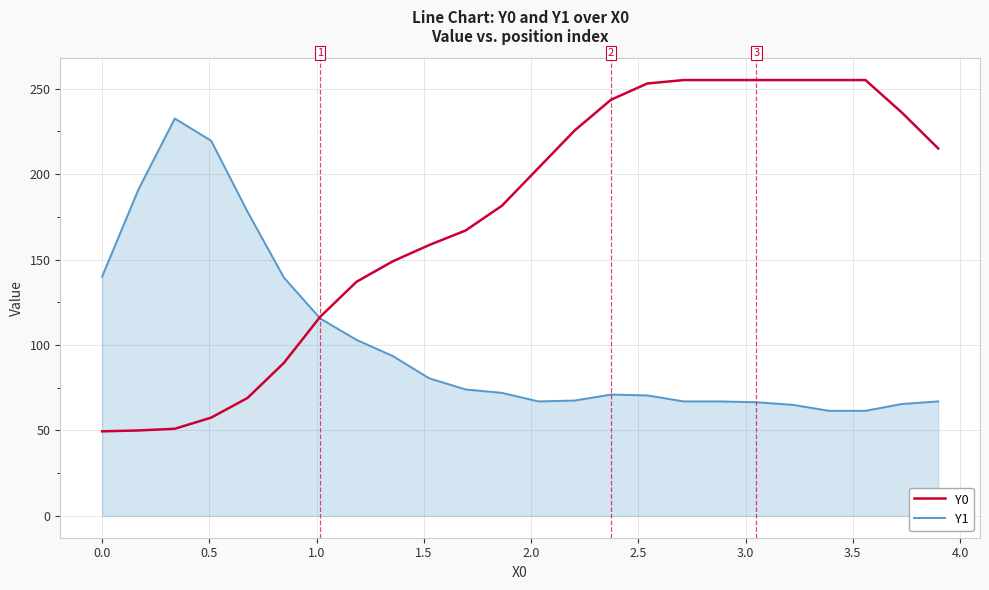

List the series in order of their overall mean, highest first.

Y0, Y1